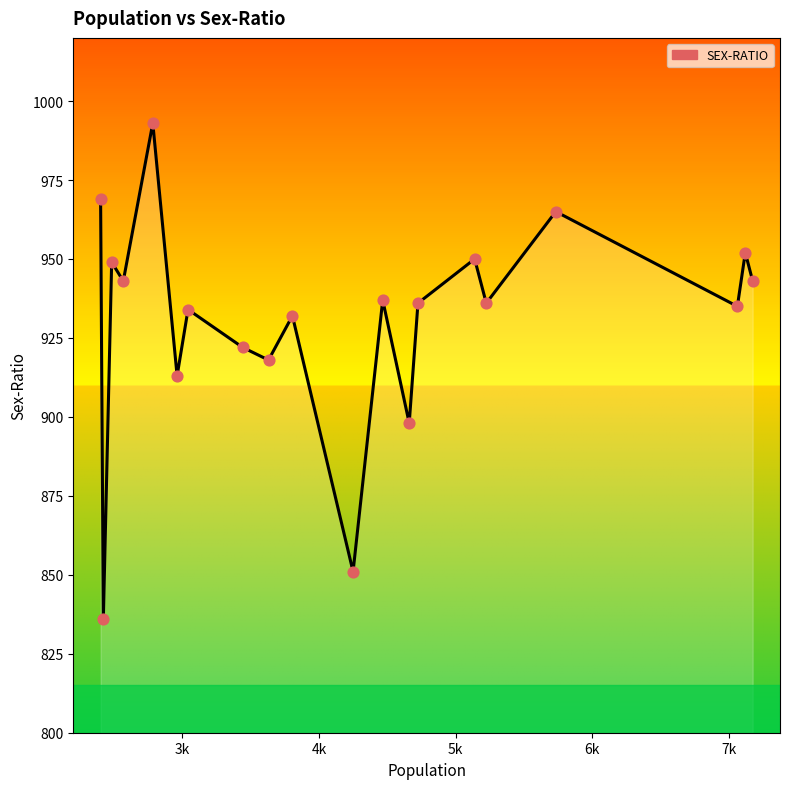

What is the difference between the maximum and minimum values?

157